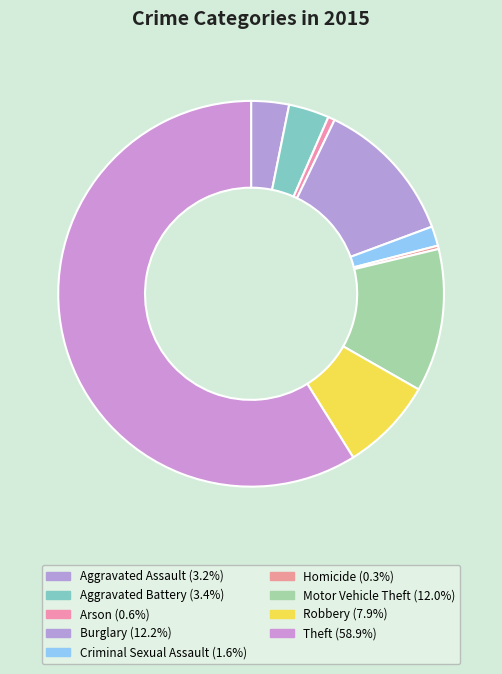

Is it true that Burglary is 27% of the pie?

False